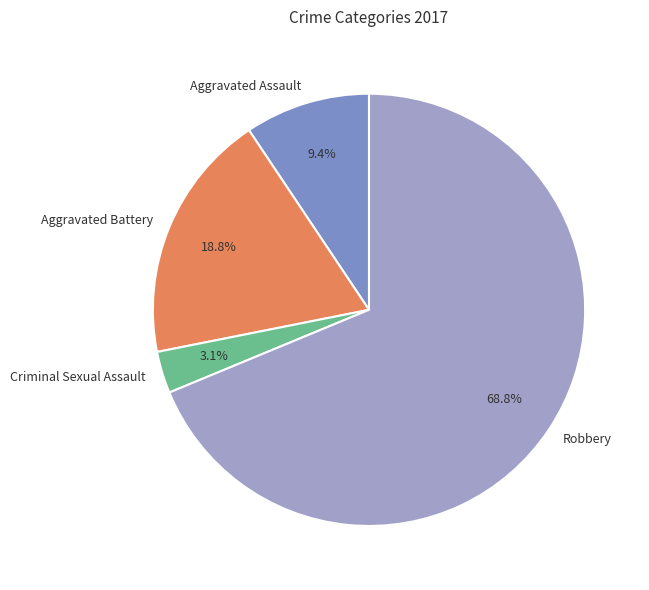

Is there any slice that represents more than half of the pie?

Yes